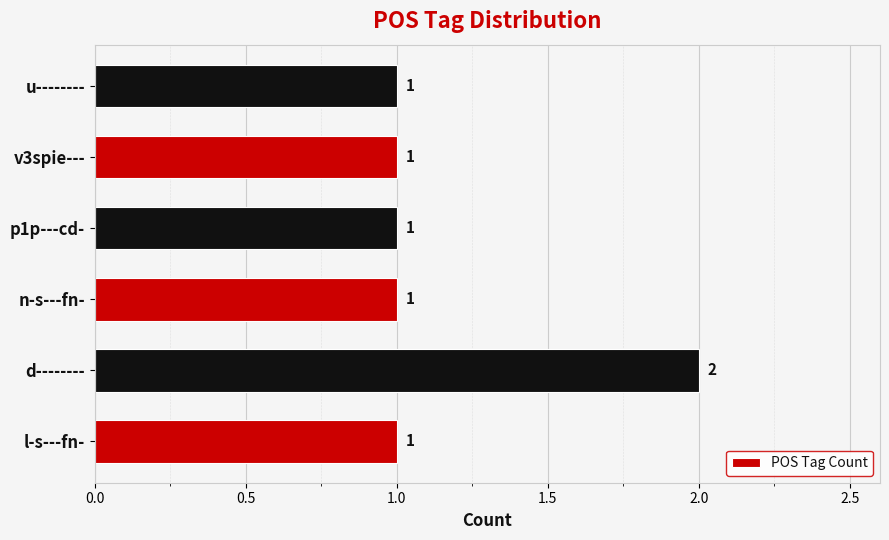

Reading bottom to top, extract all data points from this chart.

l-s---fn-=1	d--------=2	n-s---fn-=1	p1p---cd-=1	v3spie---=1	u--------=1